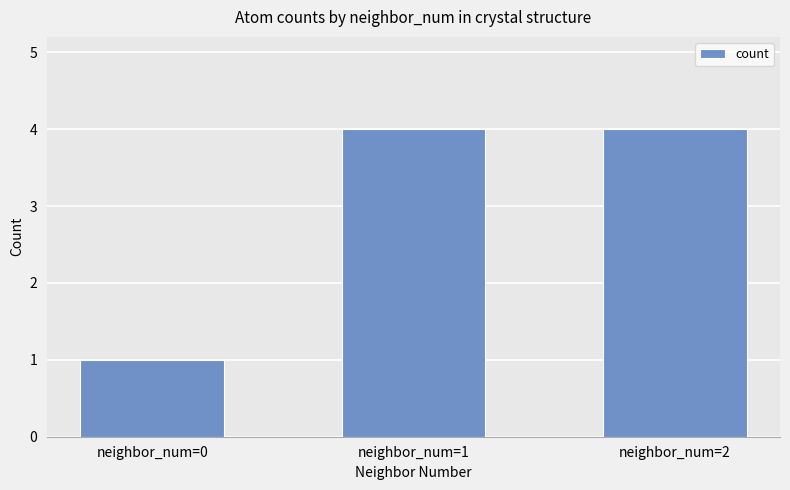

Reading left to right, list all the values displayed in this chart.

neighbor_num=0=1	neighbor_num=1=4	neighbor_num=2=4